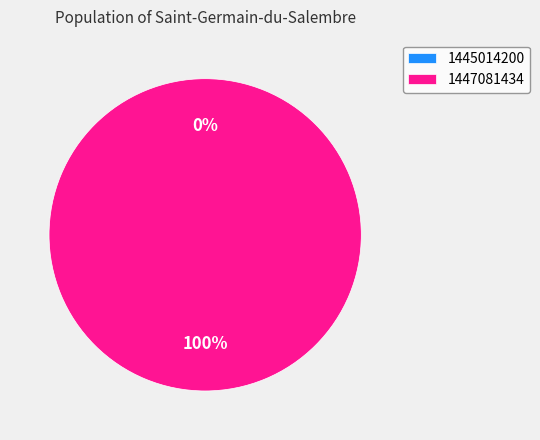

To the nearest percent, what is the difference between the largest and smallest slice percentages?

100%